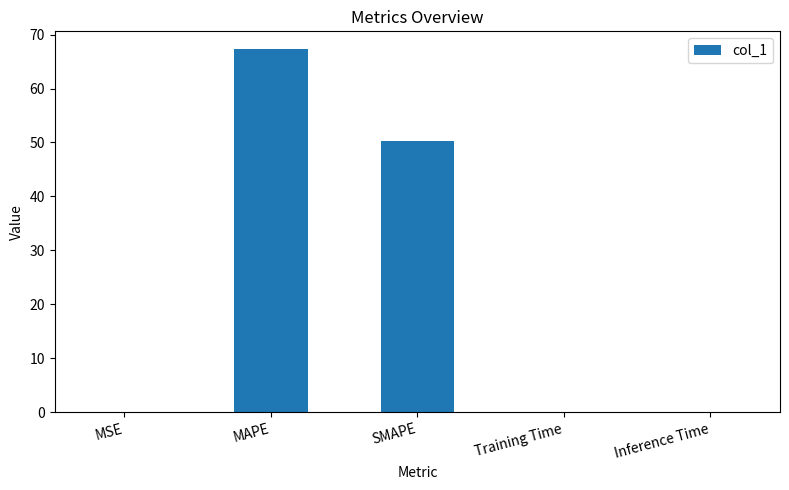

At which category does the chart reach its peak across all series?

MAPE